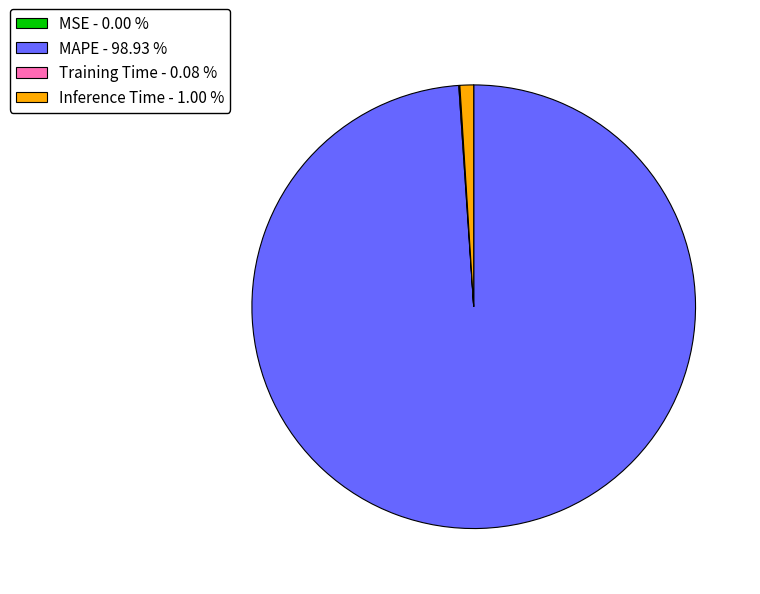

Which slice is the largest?

MAPE